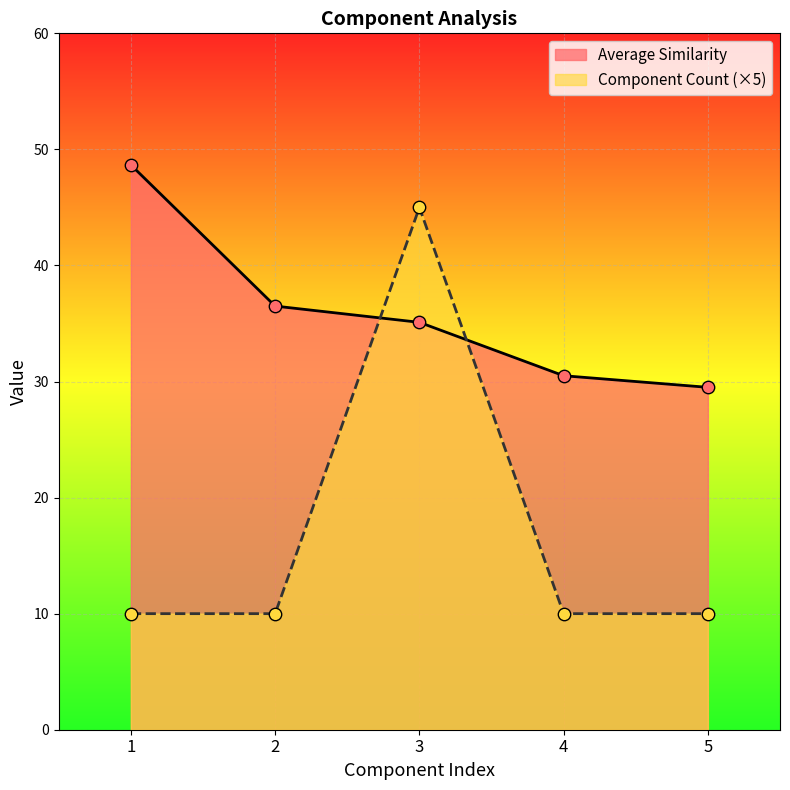

At which category is the sum across all series the highest?

3